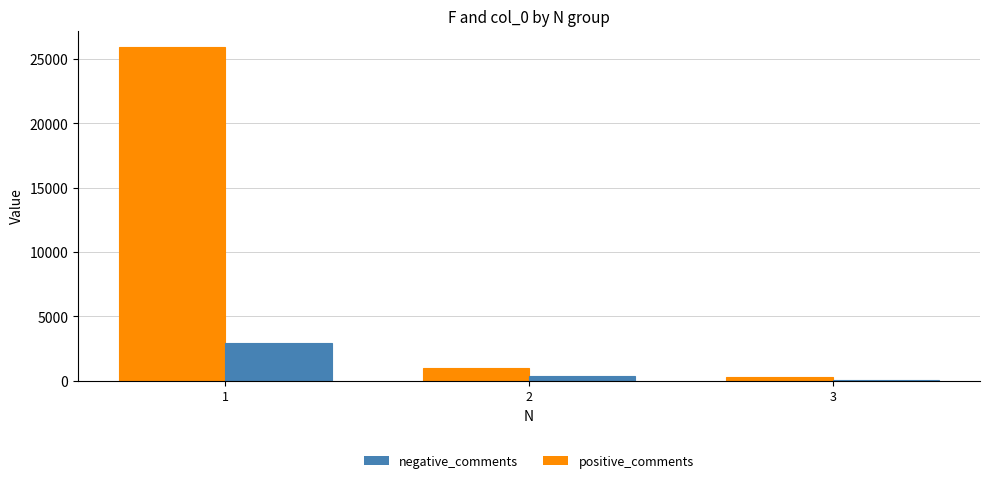

Which series has the largest total across all categories?

positive_comments